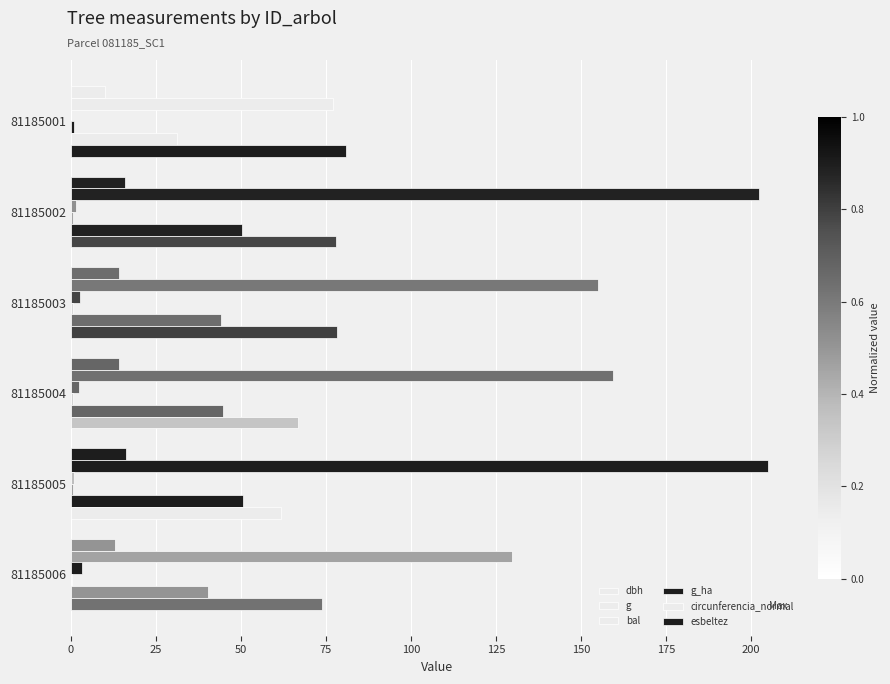

Count the number of categories in the chart.

6